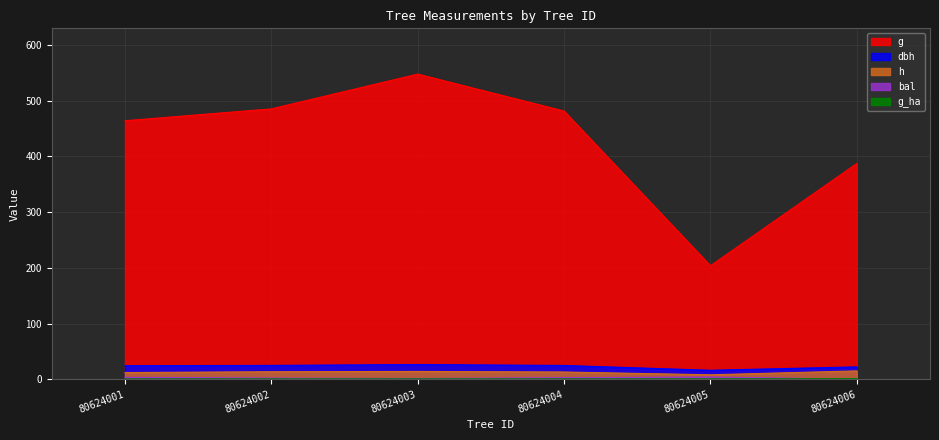

Count the number of categories in the chart.

6